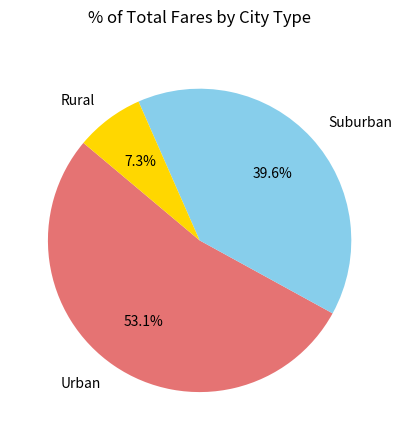

Rank the categories by value from lowest to highest.

Rural, Suburban, Urban